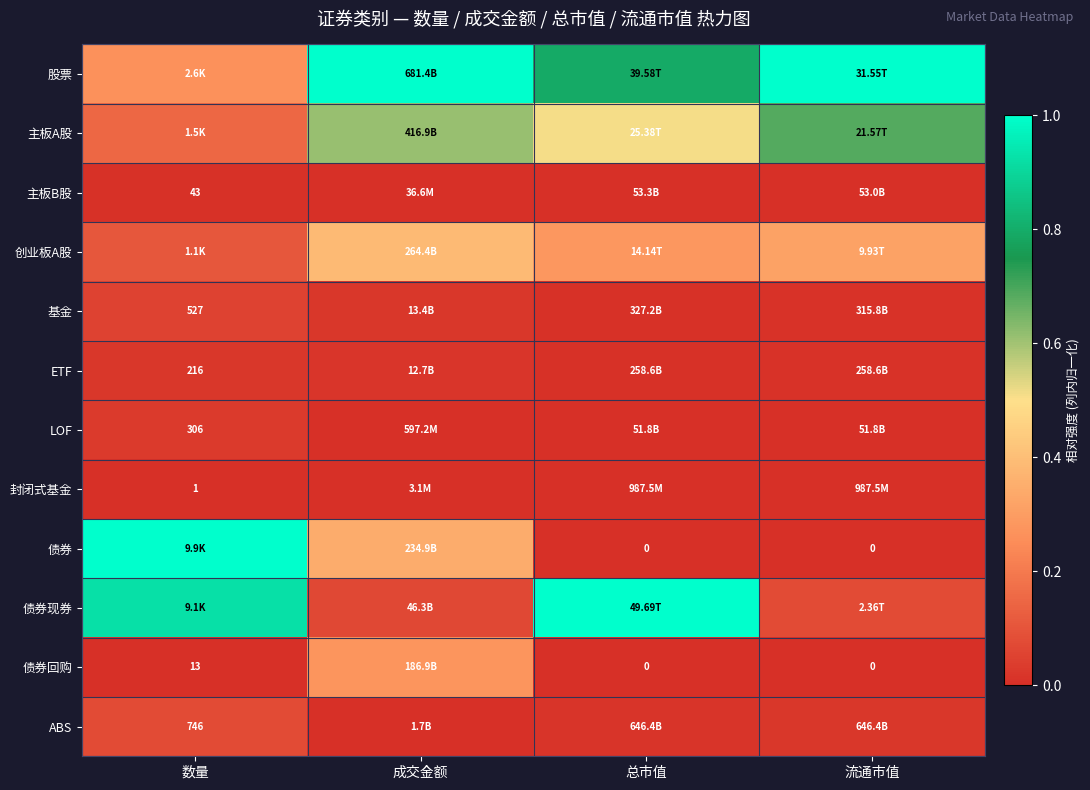

What is the difference between the maximum and minimum values in the 债券回购 series?

0.3